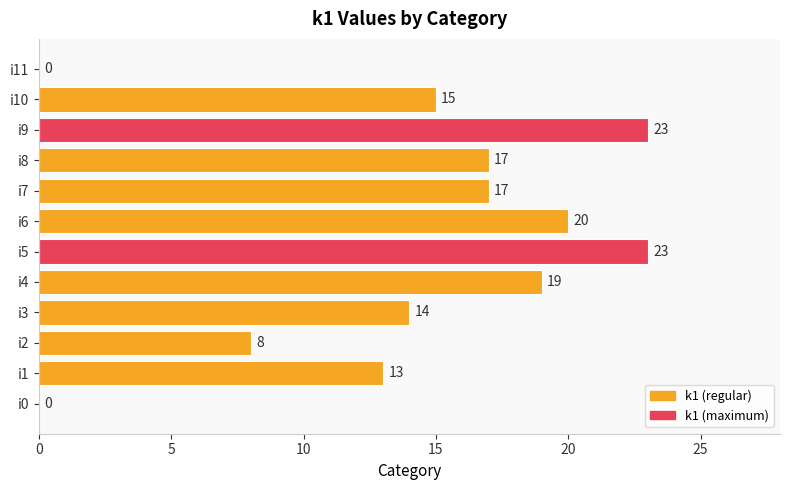

Is it true that the value at i4 is 19?

True